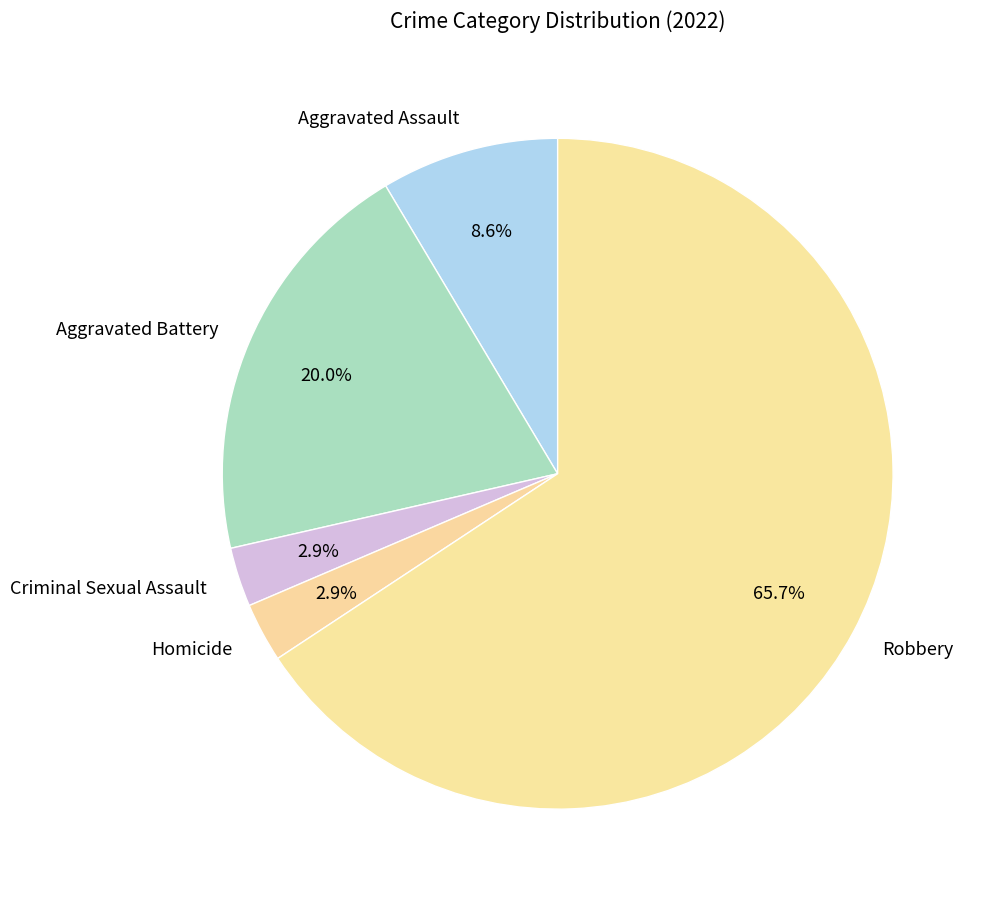

How many segments does this pie chart have?

5